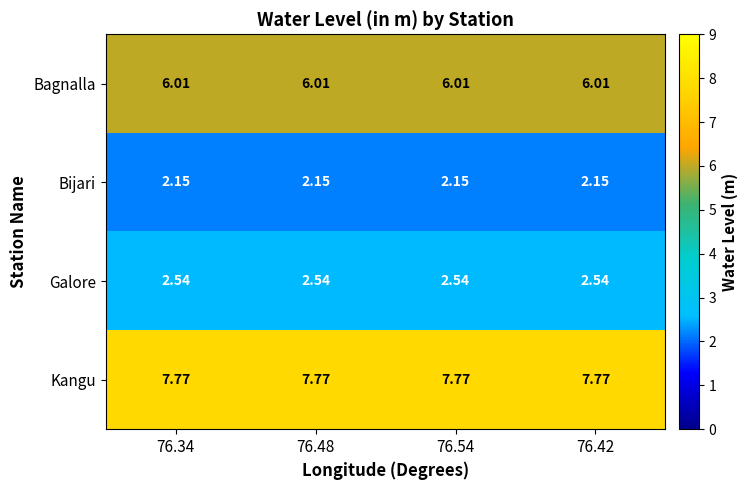

Rank the series at 76.48 from highest to lowest value.

Kangu, Bagnalla, Galore, Bijari